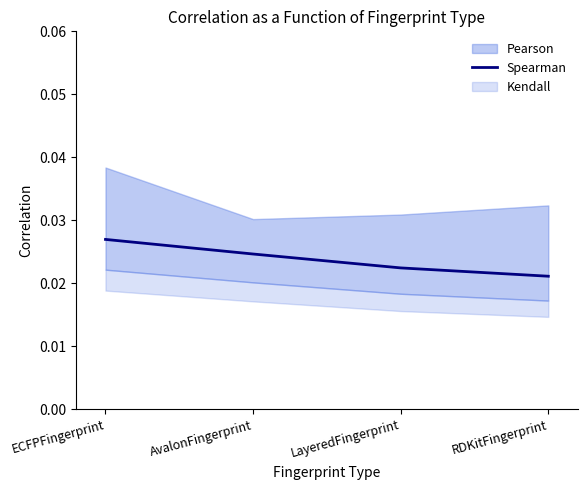

True or false: the data has more than 0 interior local peaks.

False